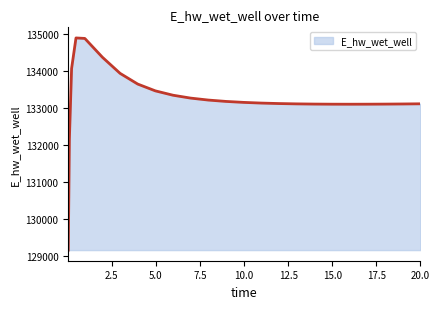

What is the difference between the maximum and minimum values?

5730.2